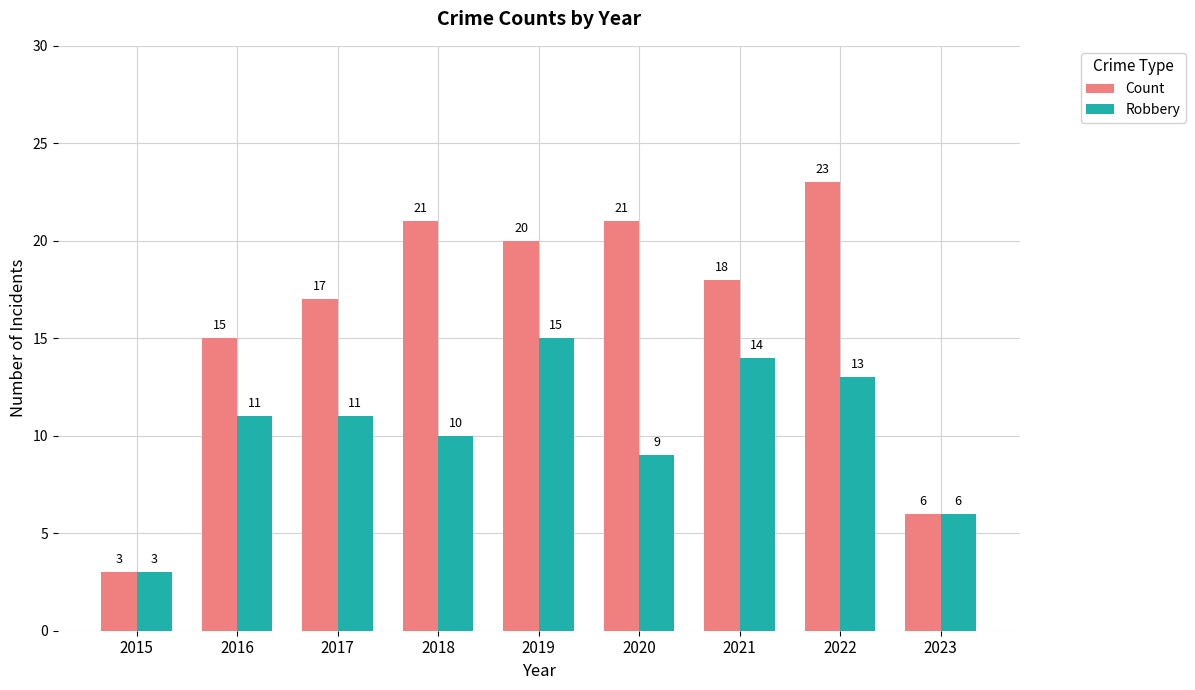

What is the approximate value of Robbery at 2018?

10